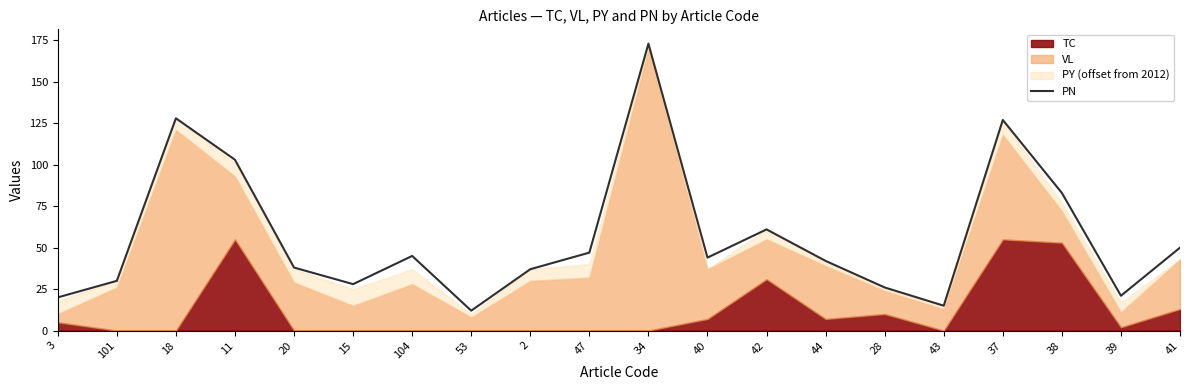

What is the highest value of the PN series?

173